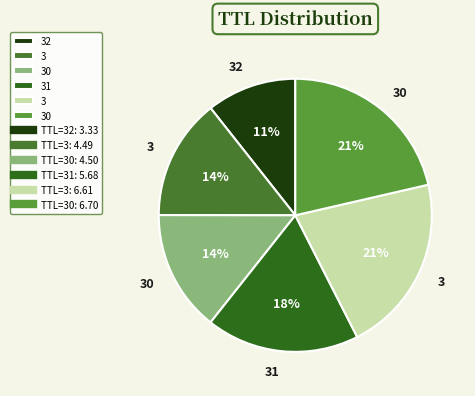

Rank the categories by value from lowest to highest.

32, 3, 30, 31, 3, 30